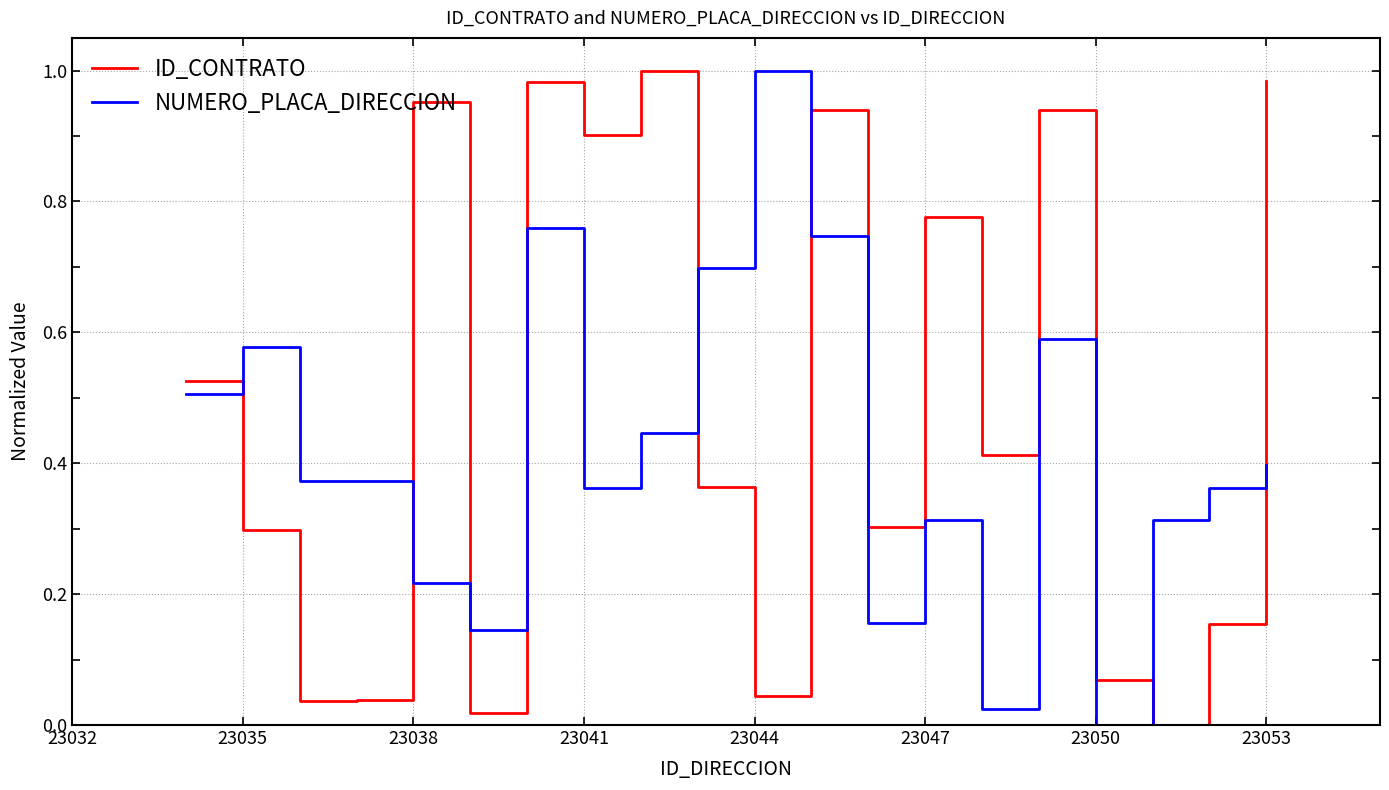

Which series has the largest total across all categories?

ID_CONTRATO